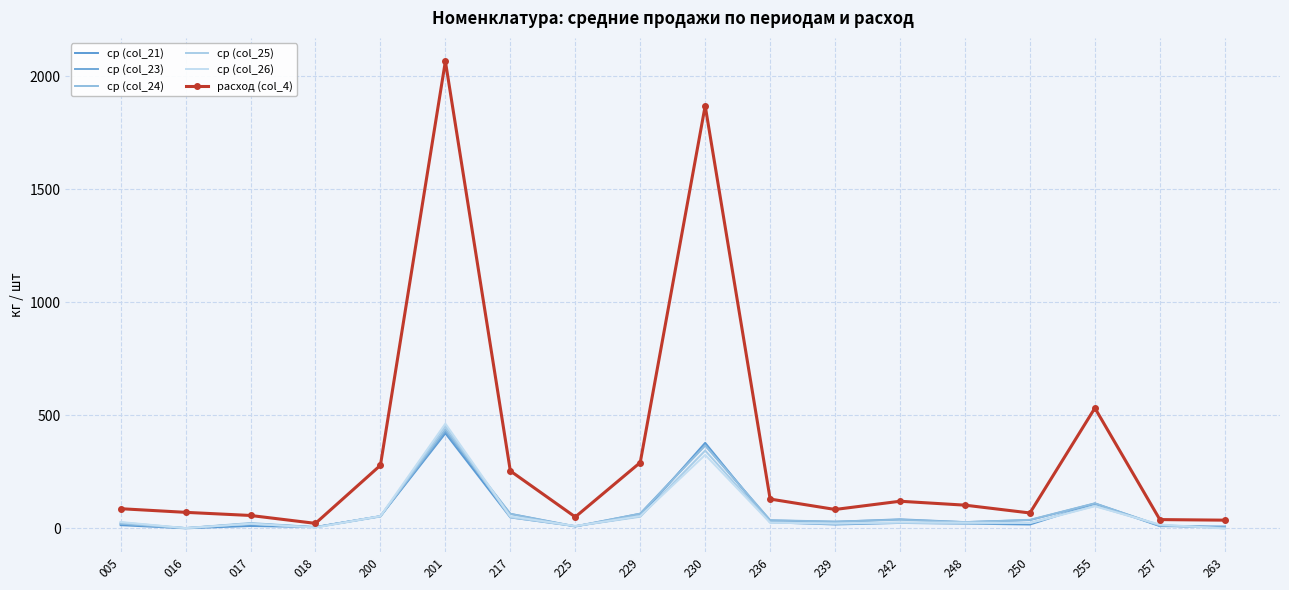

What is the total value across all series at 255?

1057.0